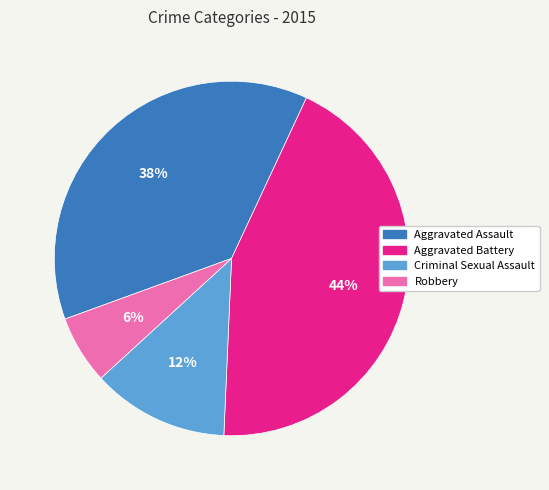

How many segments does this pie chart have?

4